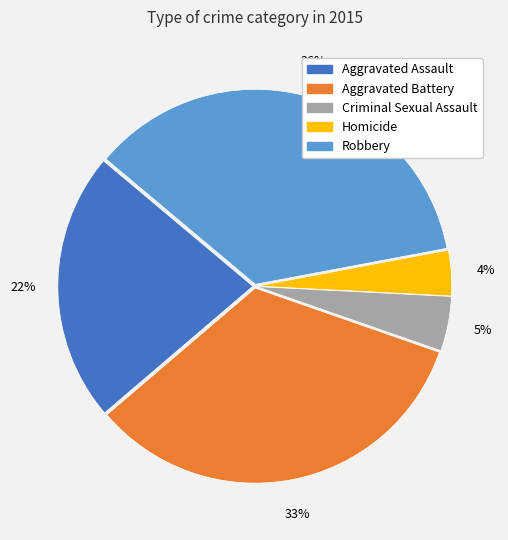

To the nearest percent, what is the average slice percentage?

20%